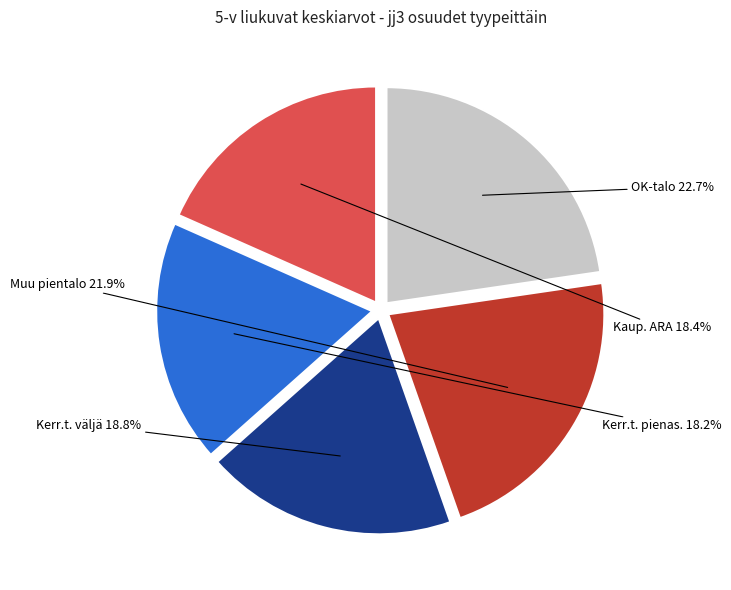

What percentage do Kerr.t. väljä and Kaup. ARA together represent?

37.2%